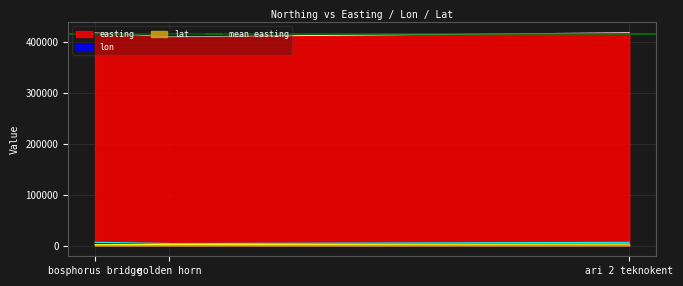

True or false: lon and easting intersect in this chart.

False